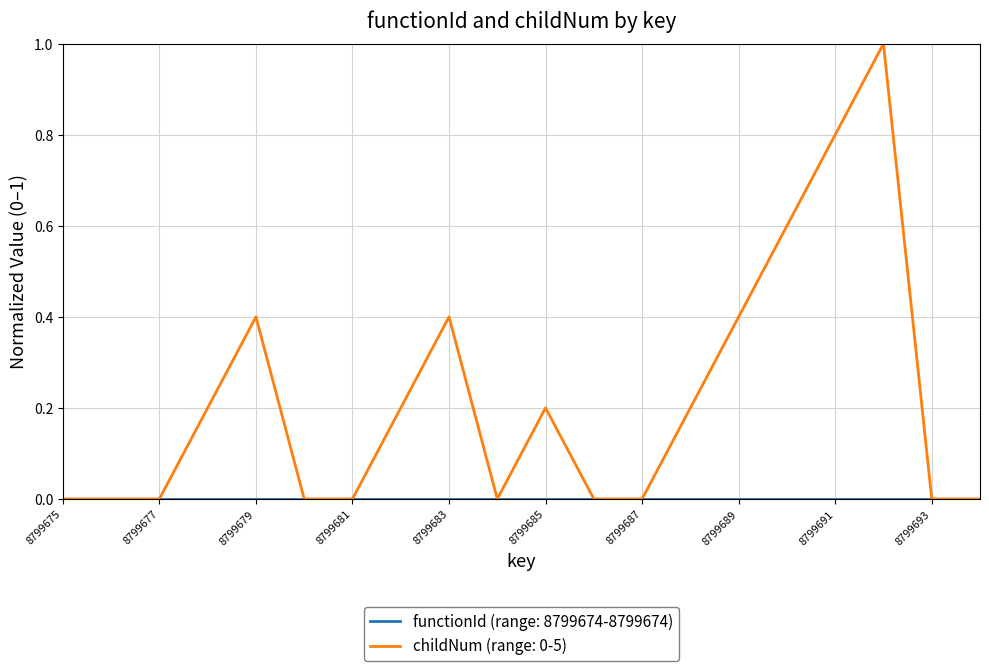

Which series has the largest range (max minus min)?

childNum (range: 0-5)